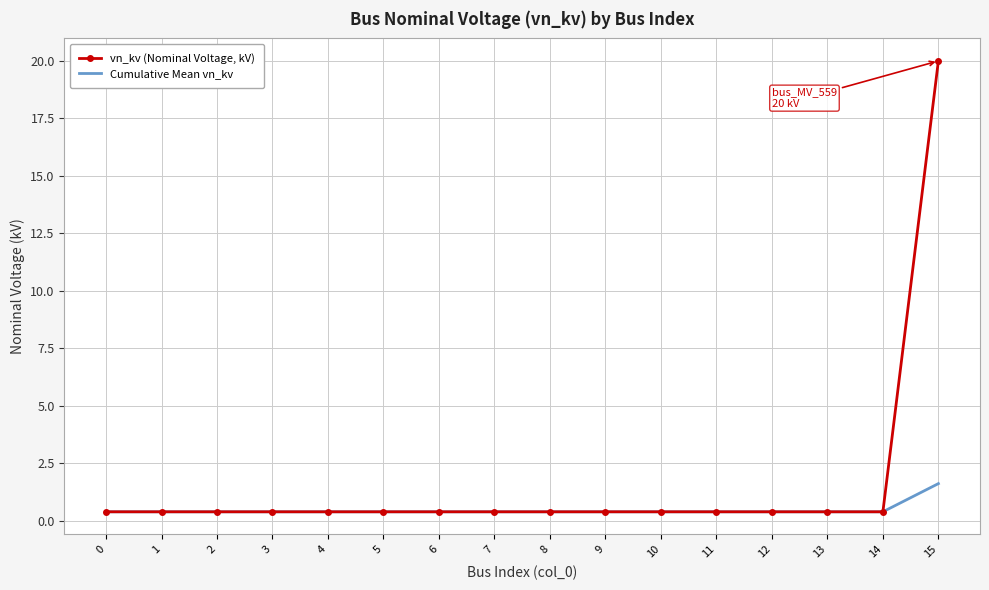

What is the greatest value displayed?

20.0